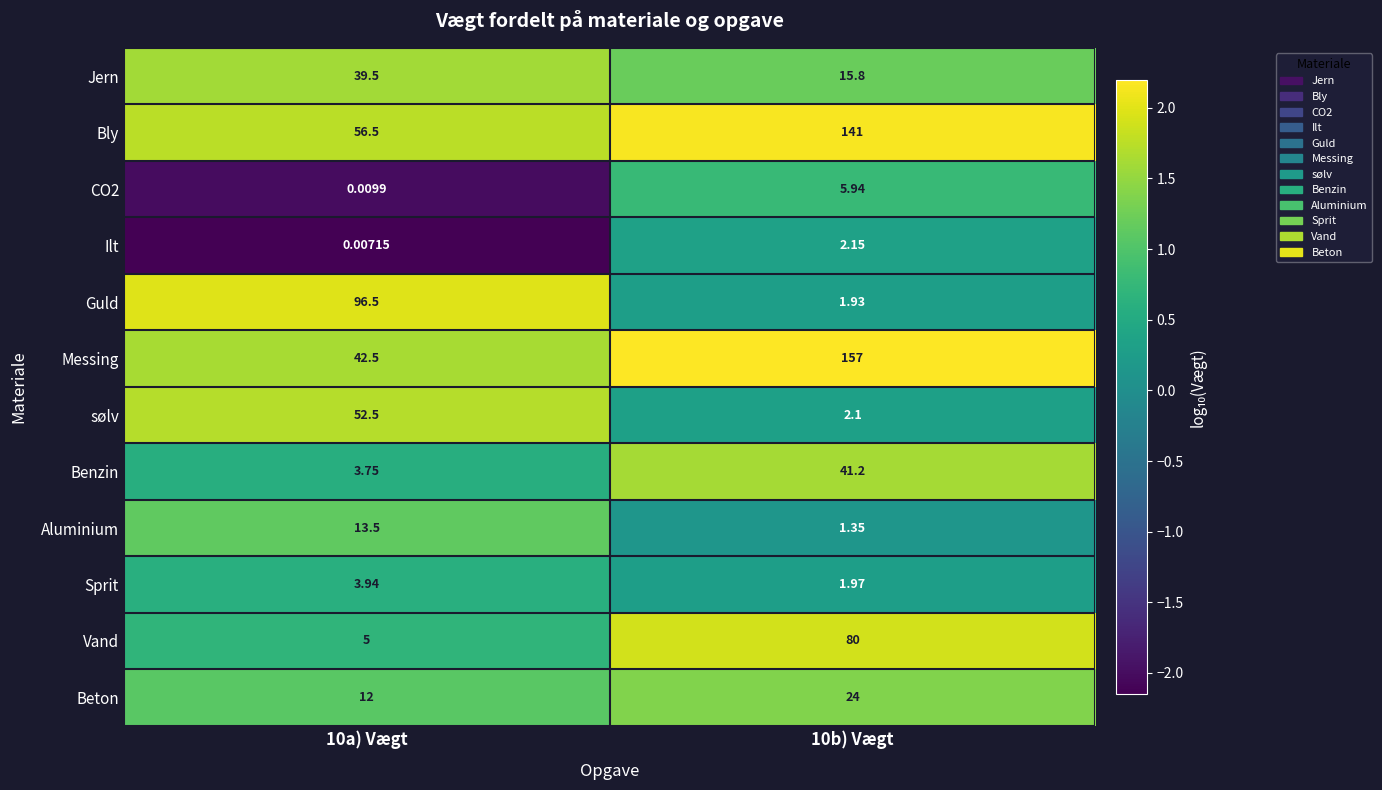

Is the value of Vand at 10b) Vægt greater than the value of sølv at 10b) Vægt?

Yes